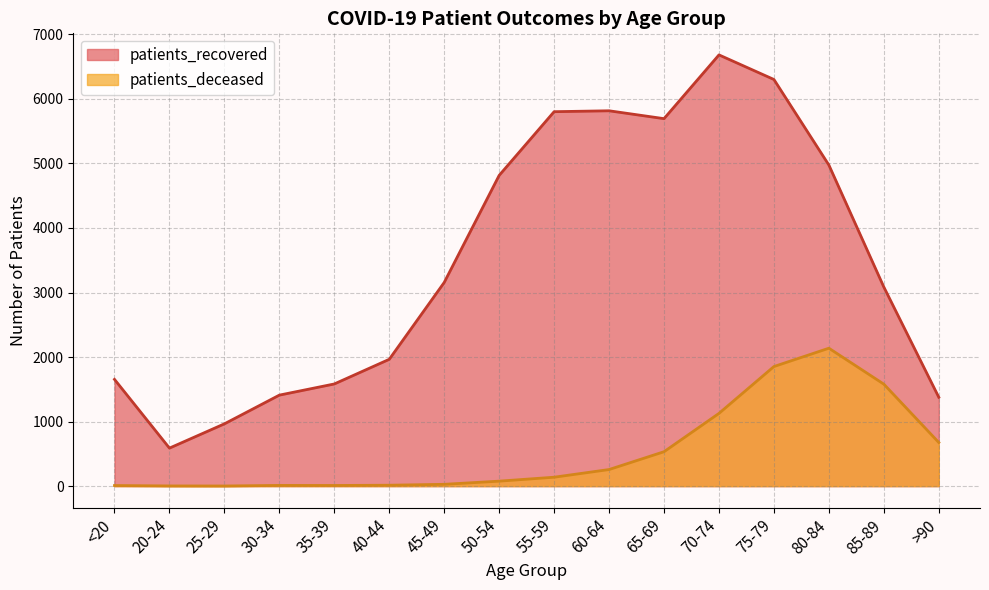

Which has a higher value, 45-49 or 60-64?

60-64